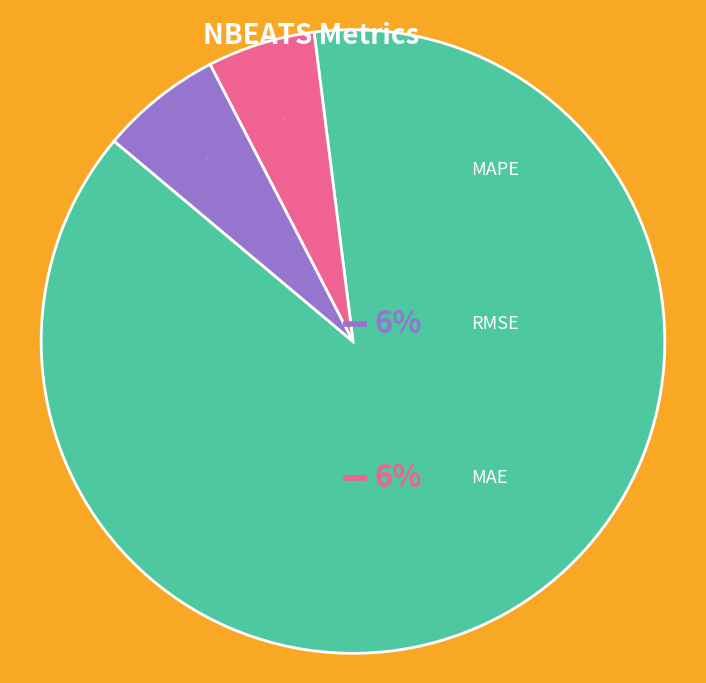

Does any single category account for the majority?

Yes